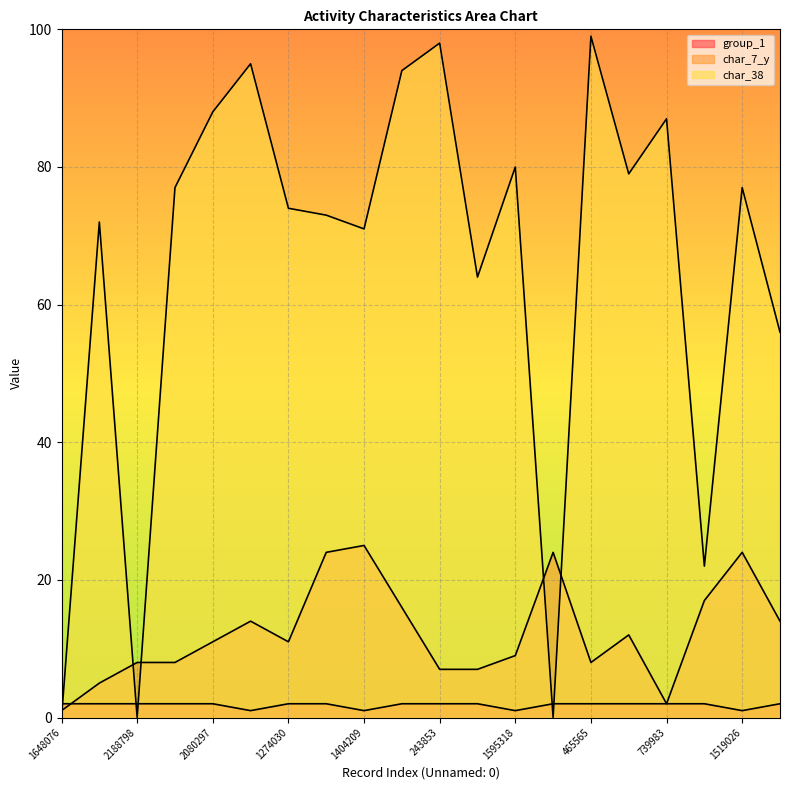

Where is the first local minimum for char_7_y?

1274030